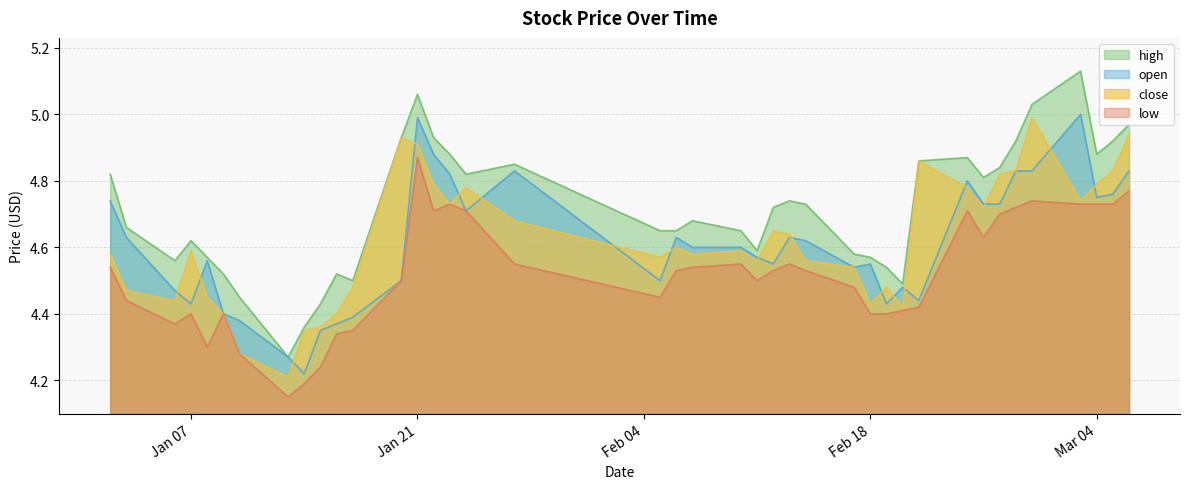

What is the difference between the maximum and minimum values in the low series?

0.7